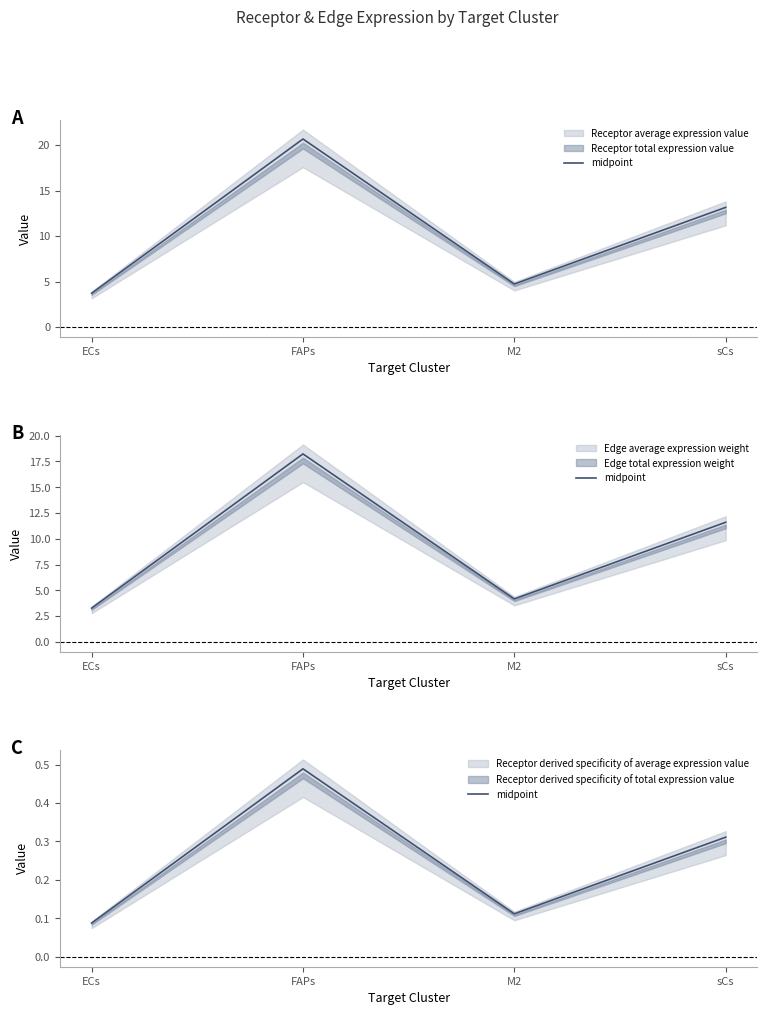

Which category has the highest value across all series?

FAPs